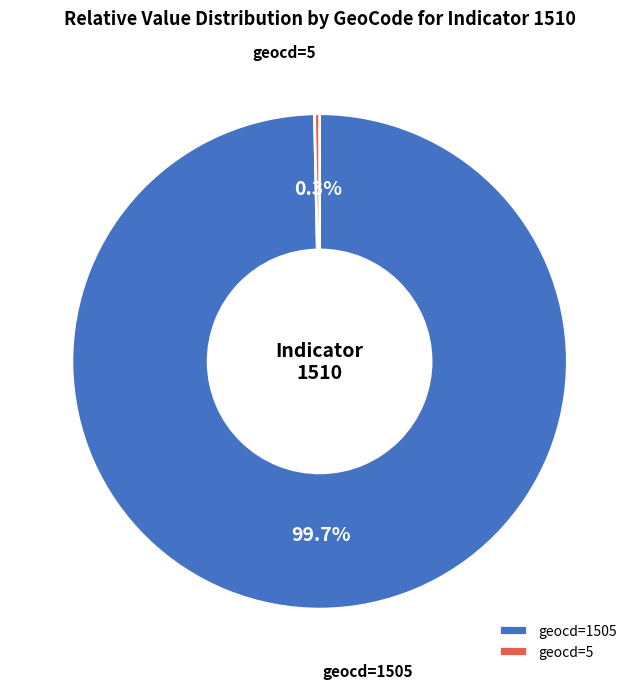

Count the number of slices in the pie.

2